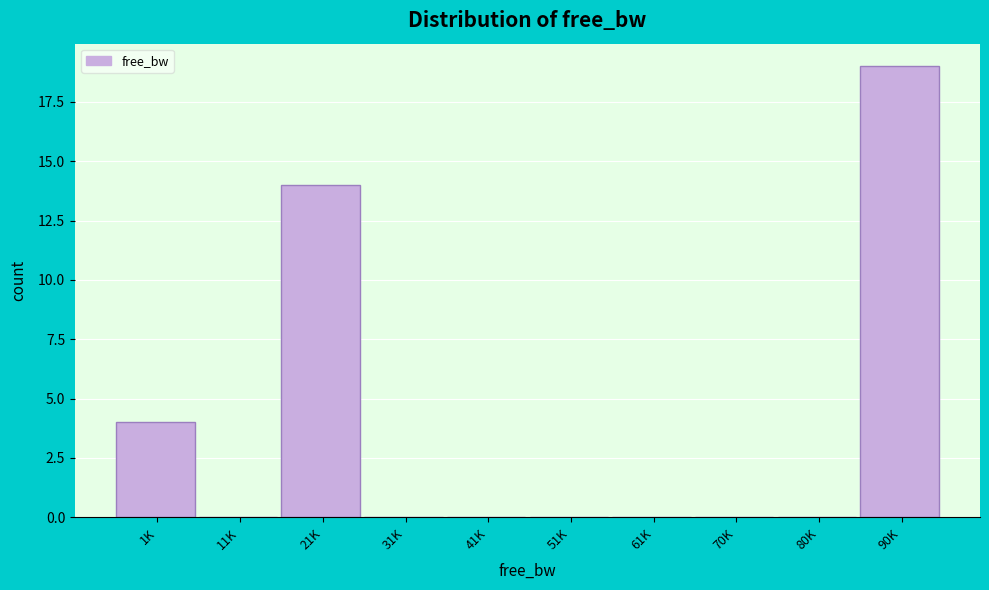

Reading right to left, what are all the values shown in this chart?

90K=19	80K=0	70K=0	61K=0	51K=0	41K=0	31K=0	21K=14	11K=0	1K=4